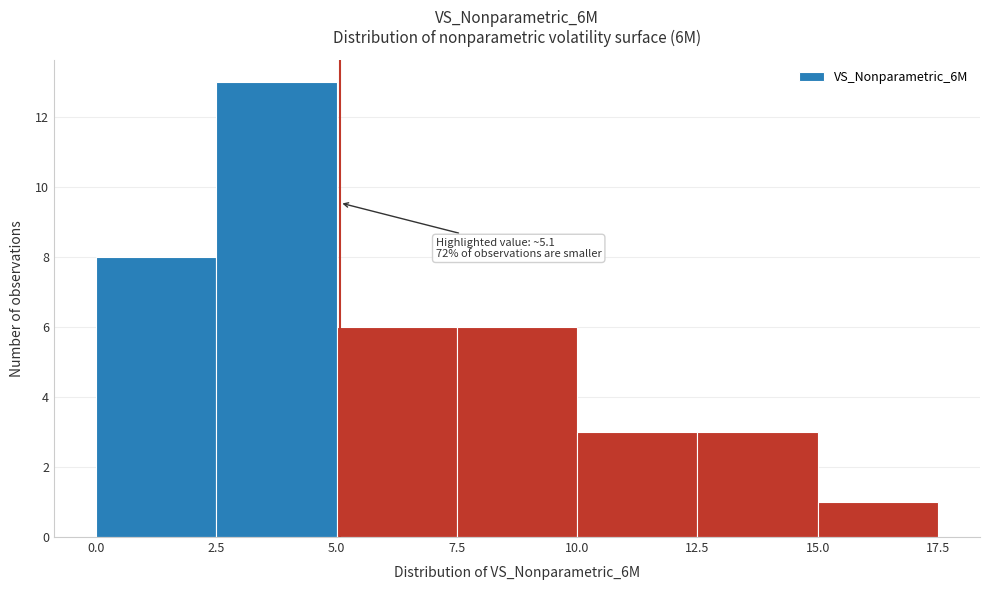

Over which range of the x-axis is the bar tallest?

2.5 to 5.0